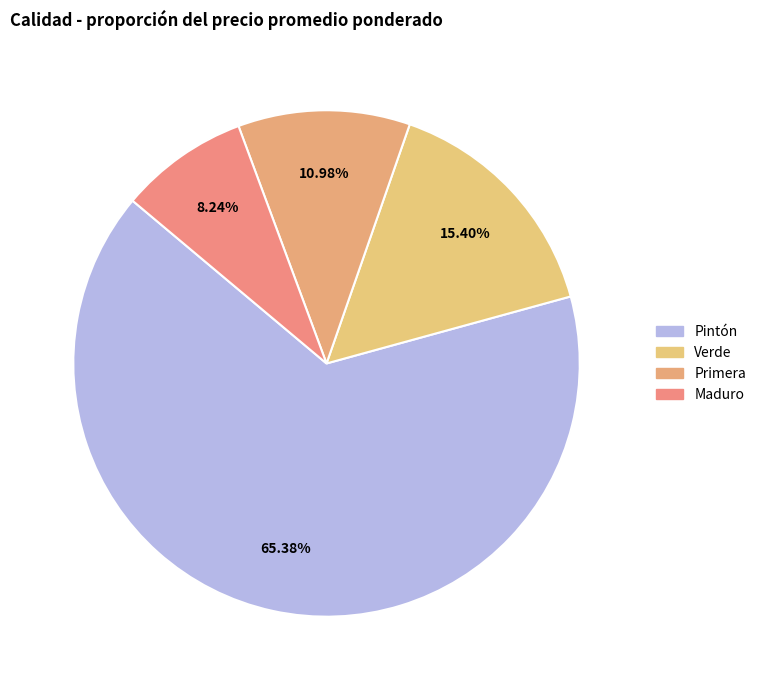

To the nearest percent, what portion does Maduro represent?

8%